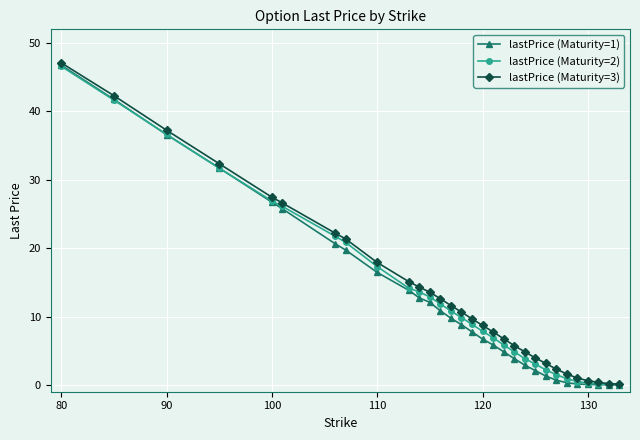

What is the maximum value shown in the chart?

47.1